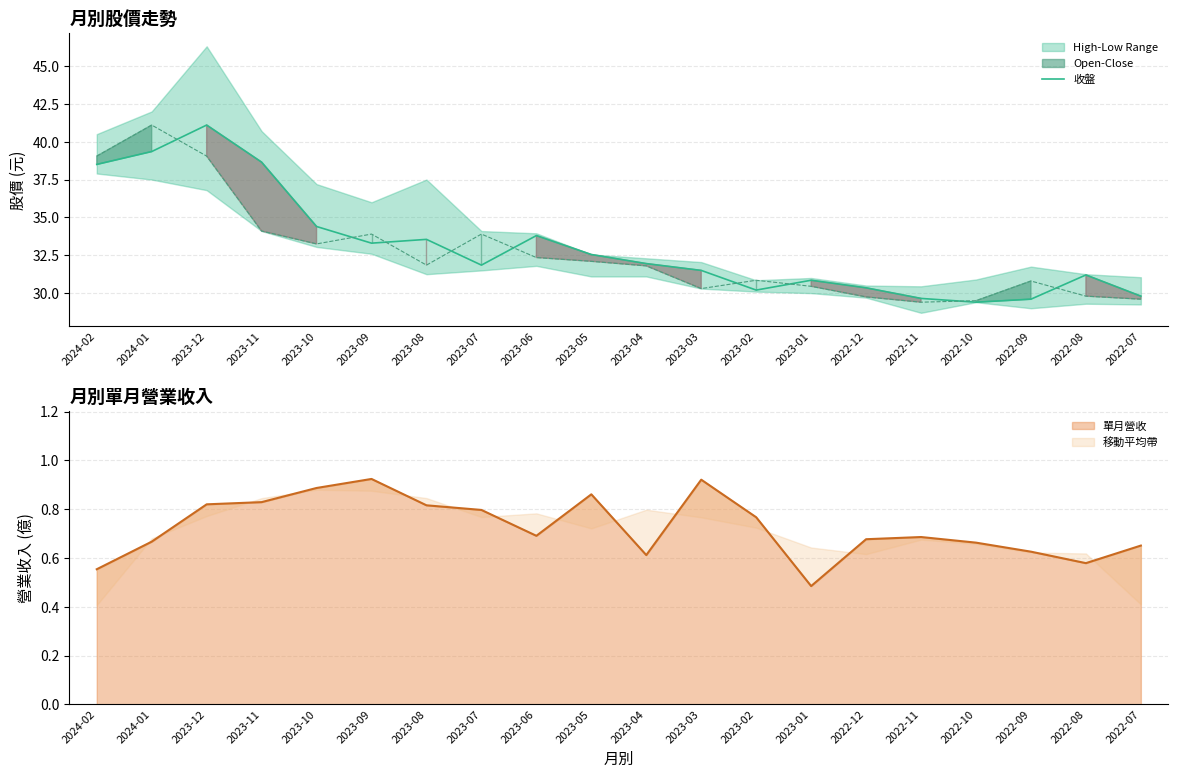

Rank the series at 2023-11 from highest to lowest value.

收盤, 開盤, 單月營收 (線)